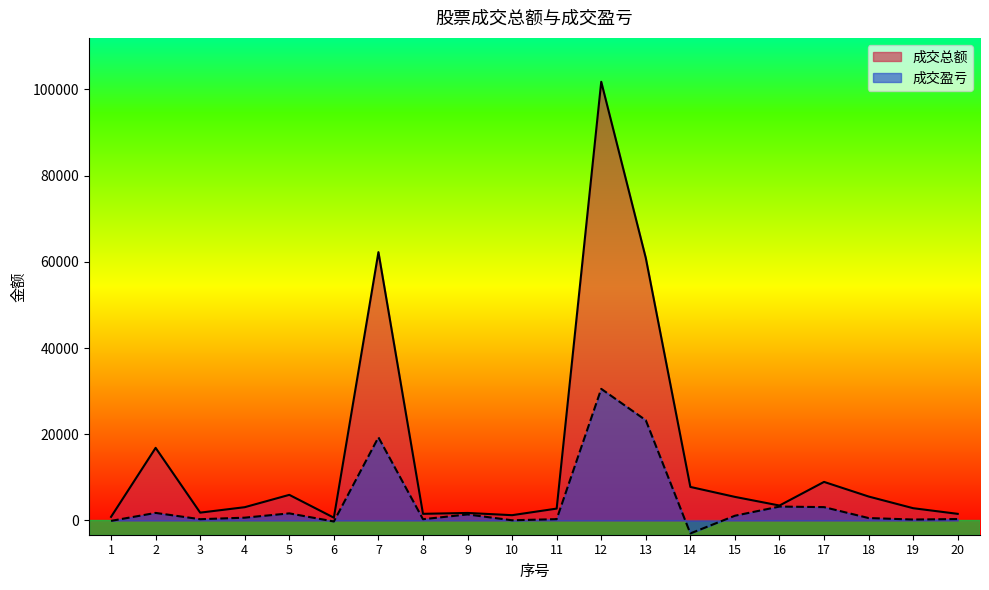

What is the sum of all 成交总额 values?

296945.0